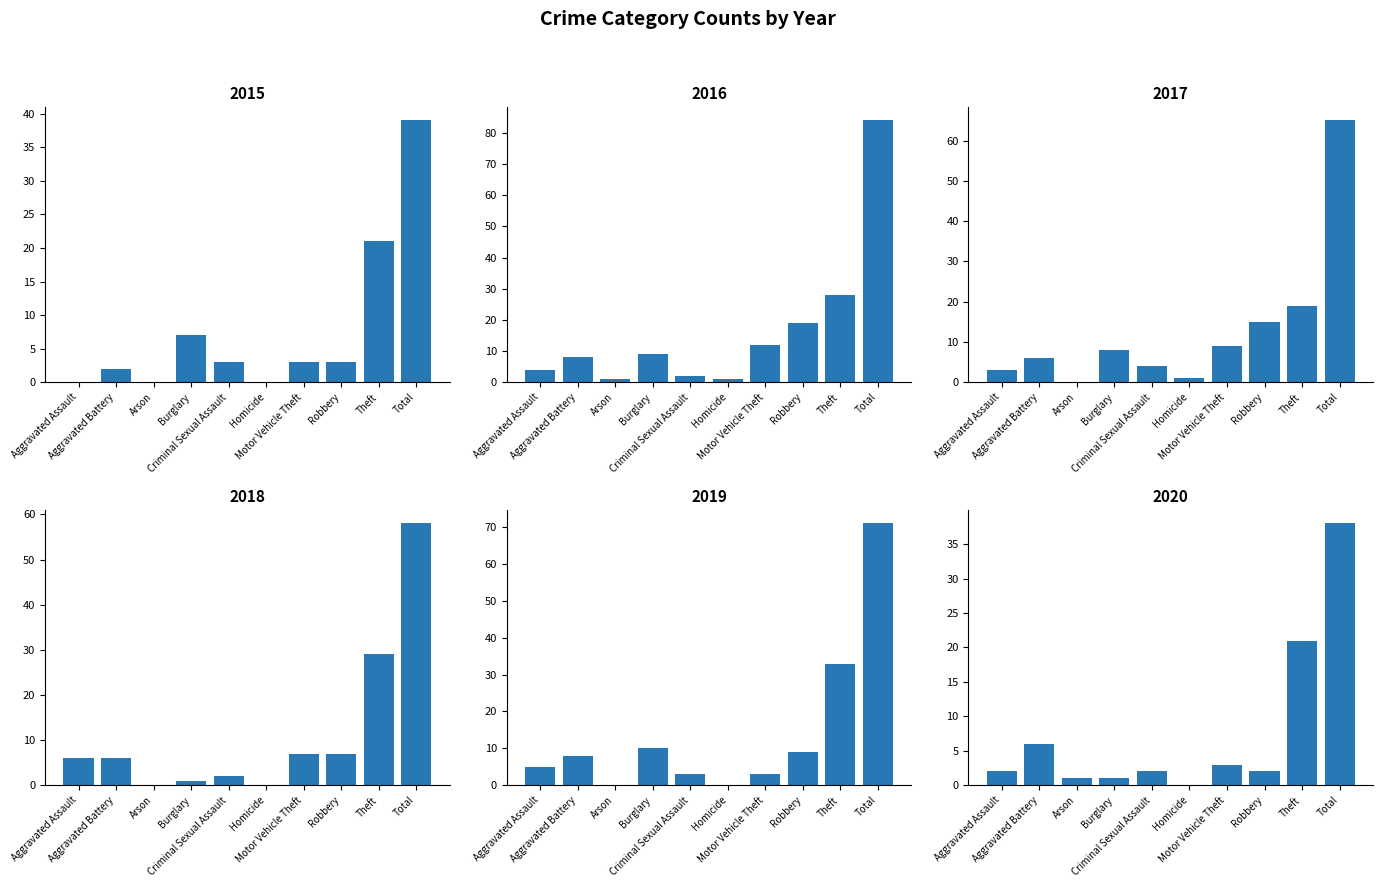

List the series in order of their peak value, lowest first.

2020, 2015, 2018, 2017, 2019, 2016